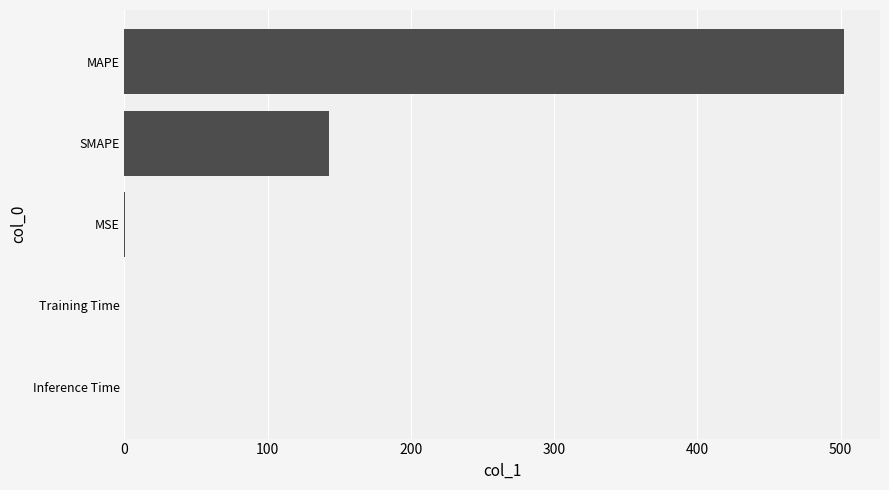

True or false: the data shows 188.0 at MAPE.

False